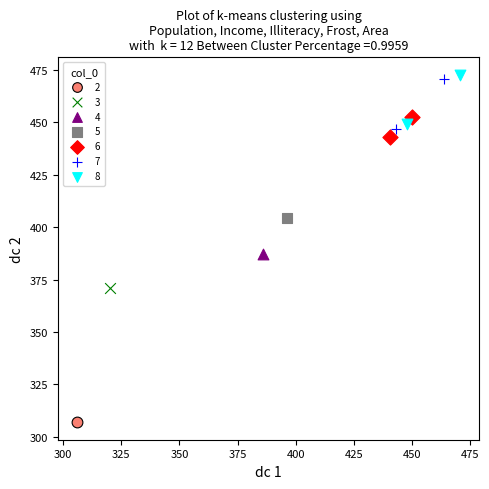

What are all the series names shown in the legend?

2, 3, 4, 5, 6, 7, 8